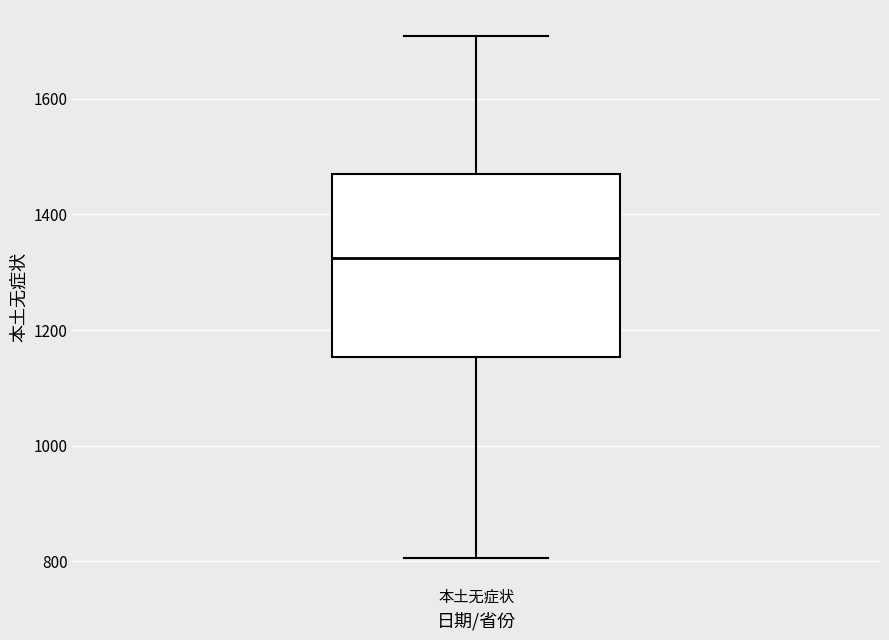

Where is the lower edge of the box for 本土无症状 on the y-axis? The values are not printed on the chart, so give them approximately, as read against the axis.

1160